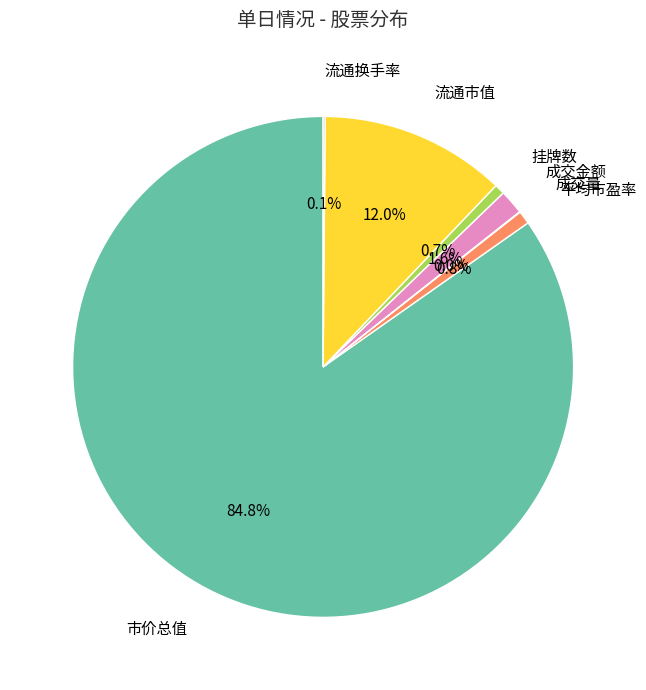

Does any single category account for the majority?

Yes